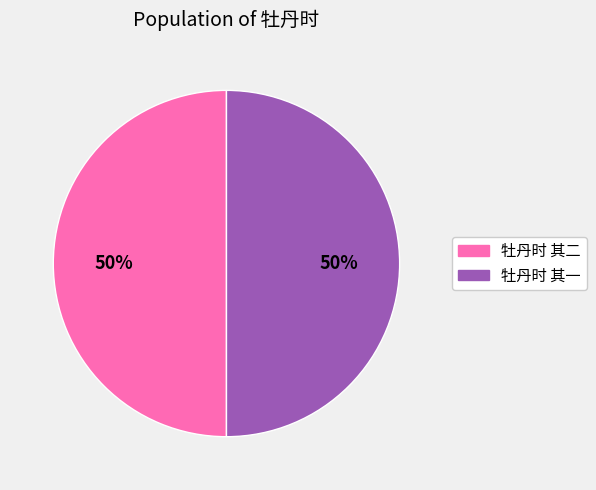

Combined, do 牡丹时 其二 and 牡丹时 其一 account for over 50%?

Yes